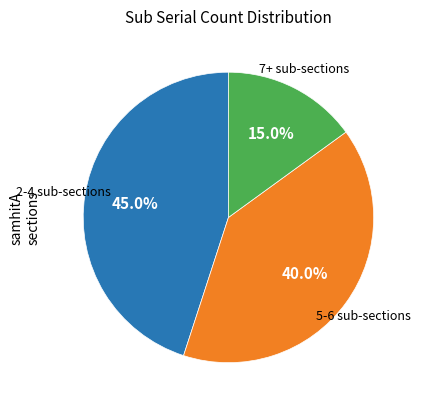

Is the sum of 5-6 sub-sections and 7+ sub-sections greater than half?

Yes